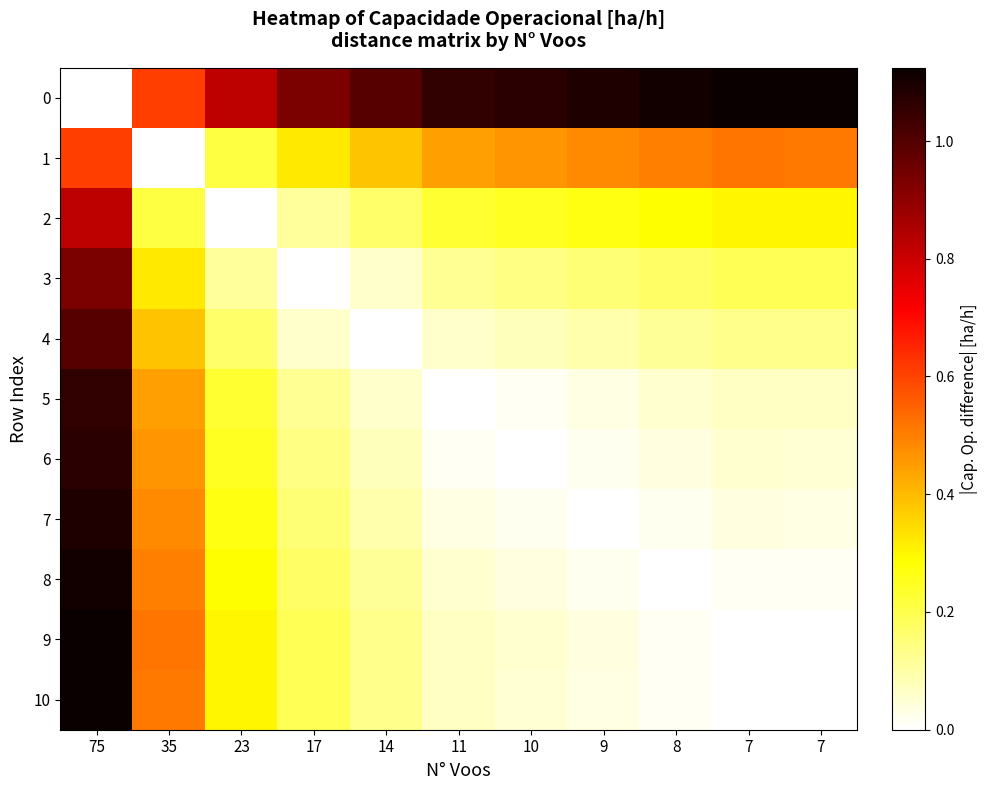

Reading right to left, transcribe all the data shown in this chart.

0: 7=1.1	7=1.1	8=1.1	9=1.1	10=1.1	11=1.1	14=1.0	17=0.9	23=0.8	35=0.6	75=0.0
1: 7=0.5	7=0.5	8=0.5	9=0.5	10=0.5	11=0.4	14=0.4	17=0.3	23=0.2	35=0.0	75=0.6
2: 7=0.3	7=0.3	8=0.3	9=0.3	10=0.2	11=0.2	14=0.2	17=0.1	23=0.0	35=0.2	75=0.8
3: 7=0.2	7=0.2	8=0.2	9=0.2	10=0.1	11=0.1	14=0.1	17=0.0	23=0.1	35=0.3	75=0.9
4: 7=0.1	7=0.1	8=0.1	9=0.1	10=0.1	11=0.1	14=0.0	17=0.1	23=0.2	35=0.4	75=1.0
5: 7=0.1	7=0.1	8=0.1	9=0.0	10=0.0	11=0.0	14=0.1	17=0.1	23=0.2	35=0.4	75=1.1
6: 7=0.1	7=0.1	8=0.0	9=0.0	10=0.0	11=0.0	14=0.1	17=0.1	23=0.2	35=0.5	75=1.1
7: 7=0.0	7=0.0	8=0.0	9=0.0	10=0.0	11=0.0	14=0.1	17=0.2	23=0.3	35=0.5	75=1.1
8: 7=0.0	7=0.0	8=0.0	9=0.0	10=0.0	11=0.1	14=0.1	17=0.2	23=0.3	35=0.5	75=1.1
9: 7=0.0	7=0.0	8=0.0	9=0.0	10=0.1	11=0.1	14=0.1	17=0.2	23=0.3	35=0.5	75=1.1
10: 7=0.0	7=0.0	8=0.0	9=0.0	10=0.1	11=0.1	14=0.1	17=0.2	23=0.3	35=0.5	75=1.1